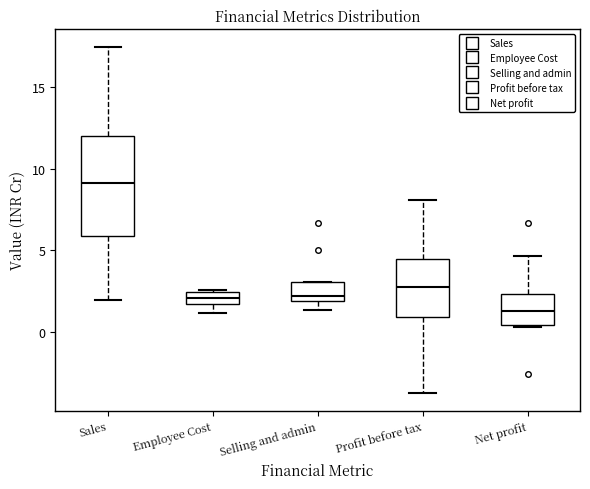

Reading left to right, transcribe this box plot: for each box, give where its median line is, the range the box spans, and where its two whiskers end, as read against the y-axis. The values are not printed on the chart, so give them approximately, as read against the axis.

Sales: median 9.0, box 6.0 to 12.0, whiskers 2.0 to 17.5
Employee Cost: median 2.0, box 1.5 to 2.5, whiskers 1.0 to 2.5
Selling and admin: median 2.0 (just above the box's lower edge), box 2.0 to 3.0, whiskers 1.5 to 3.0
Profit before tax: median 2.5, box 1.0 to 4.5, whiskers -4.0 to 8.0
Net profit: median 1.5, box 0.5 to 2.5, whiskers 0.5 to 4.5